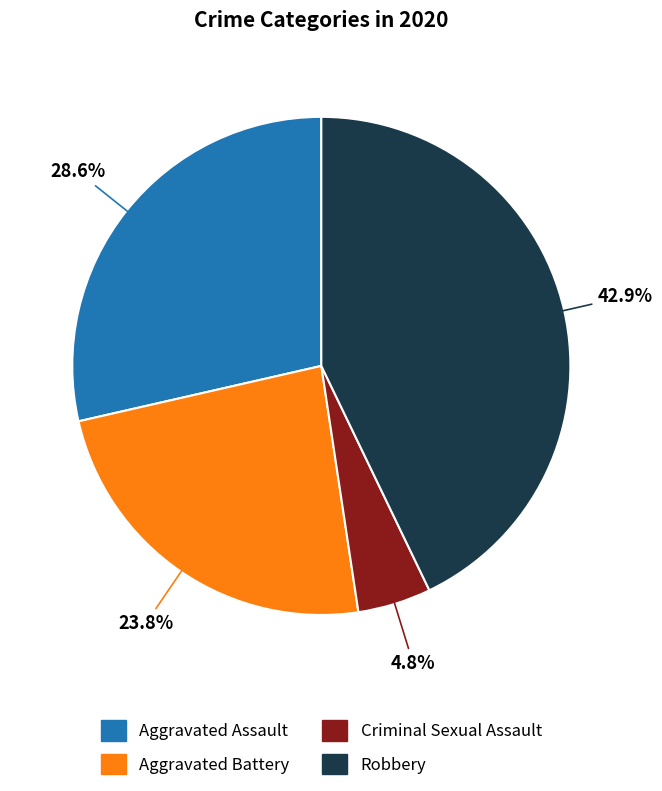

Is there a majority slice in this chart?

No